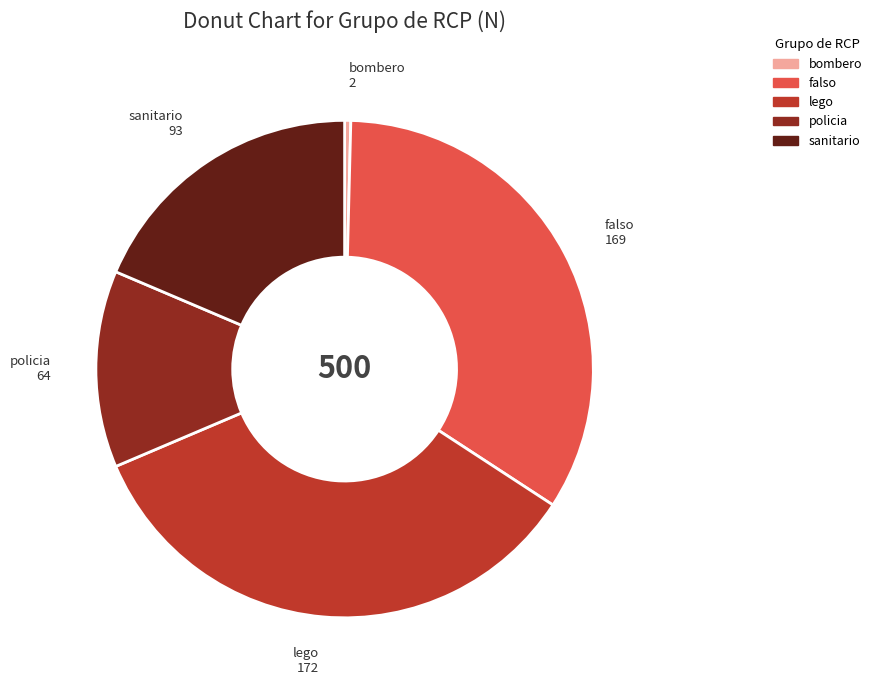

Is there any slice that represents more than half of the pie?

No